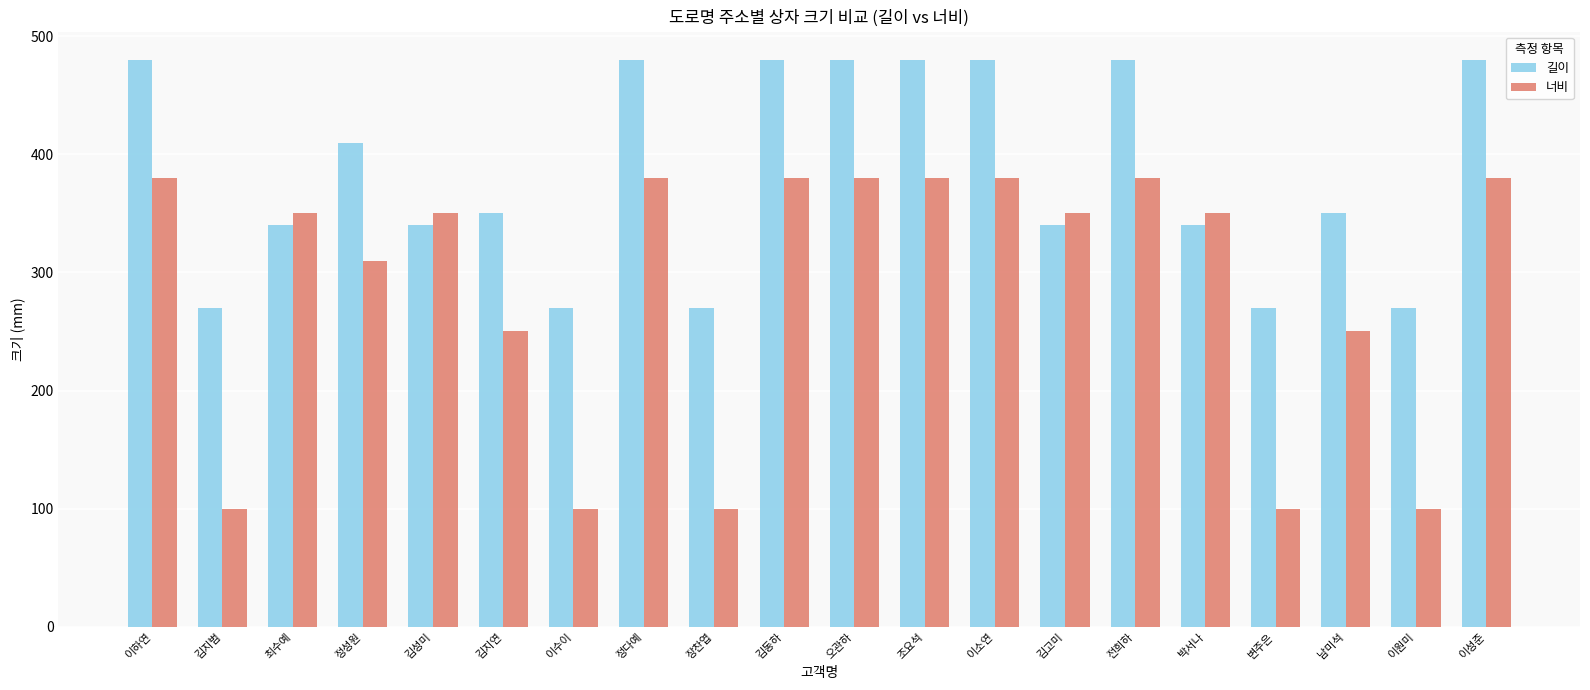

What is the sum of the 길이 values at 전희하 and 이성준?

960